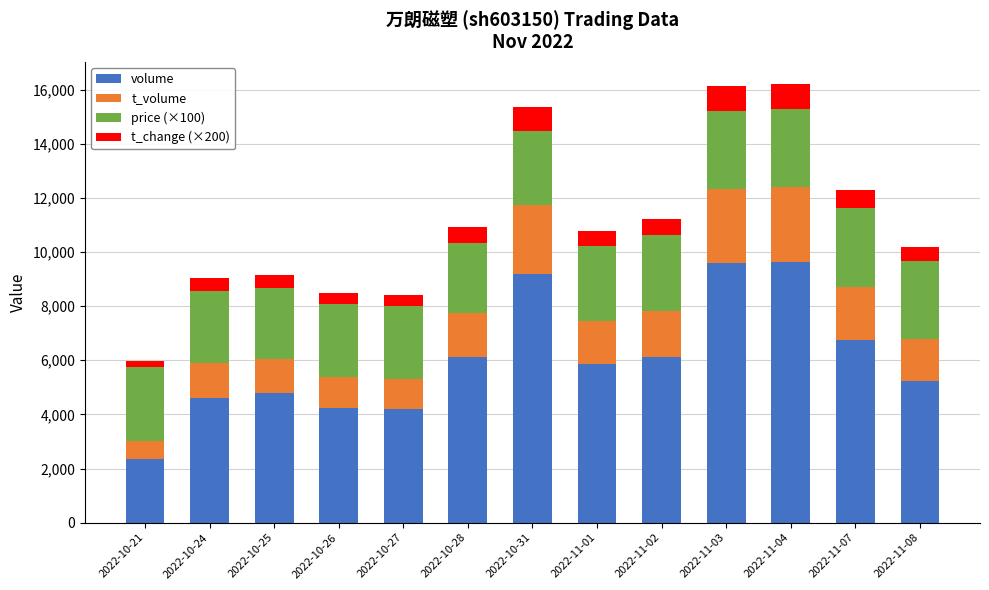

What is the minimum value for volume?

2363